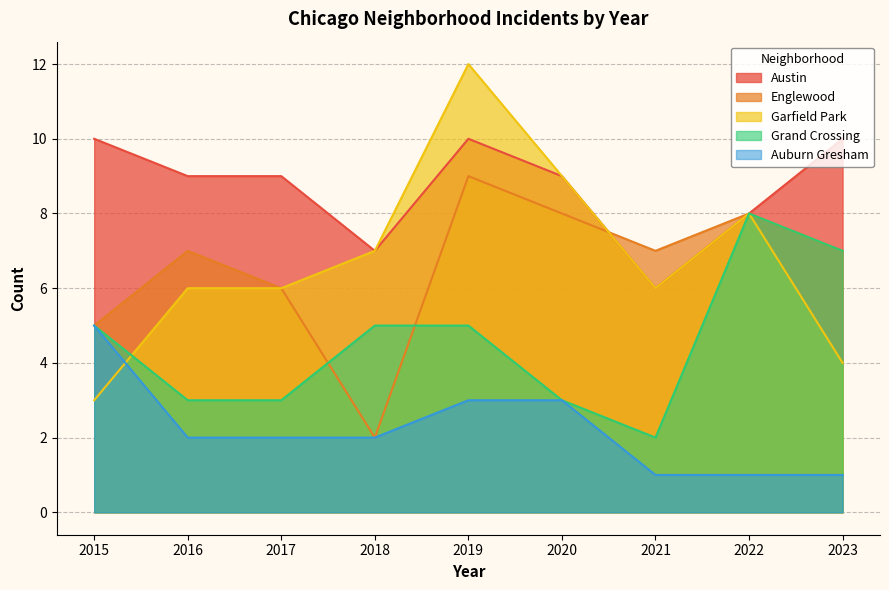

Which series changed the most between 2021 and 2023?

Grand Crossing